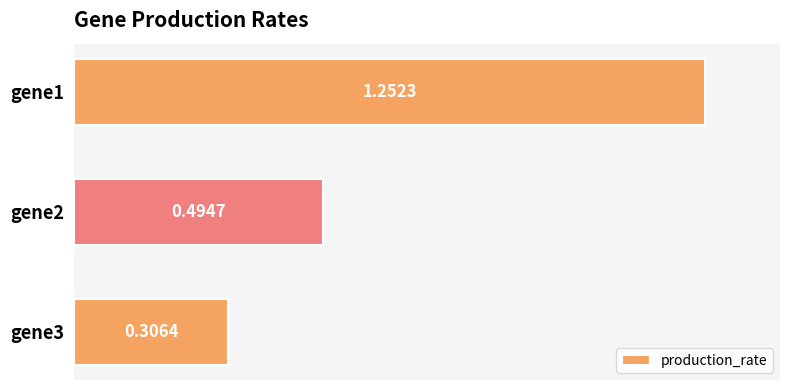

Does the chart contain any negative values?

No